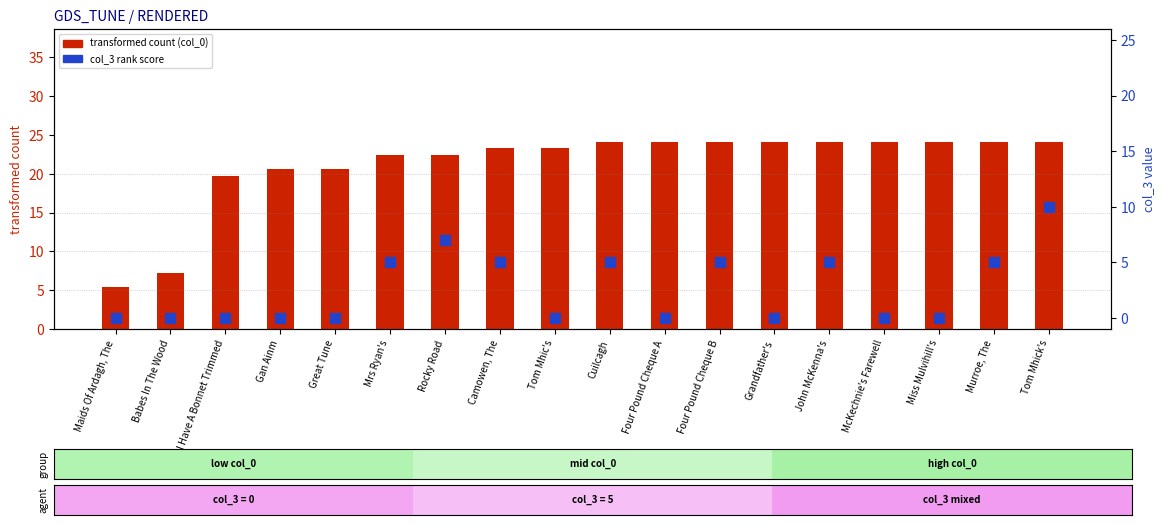

Which series contains the lowest Y value?

col_3 rank score